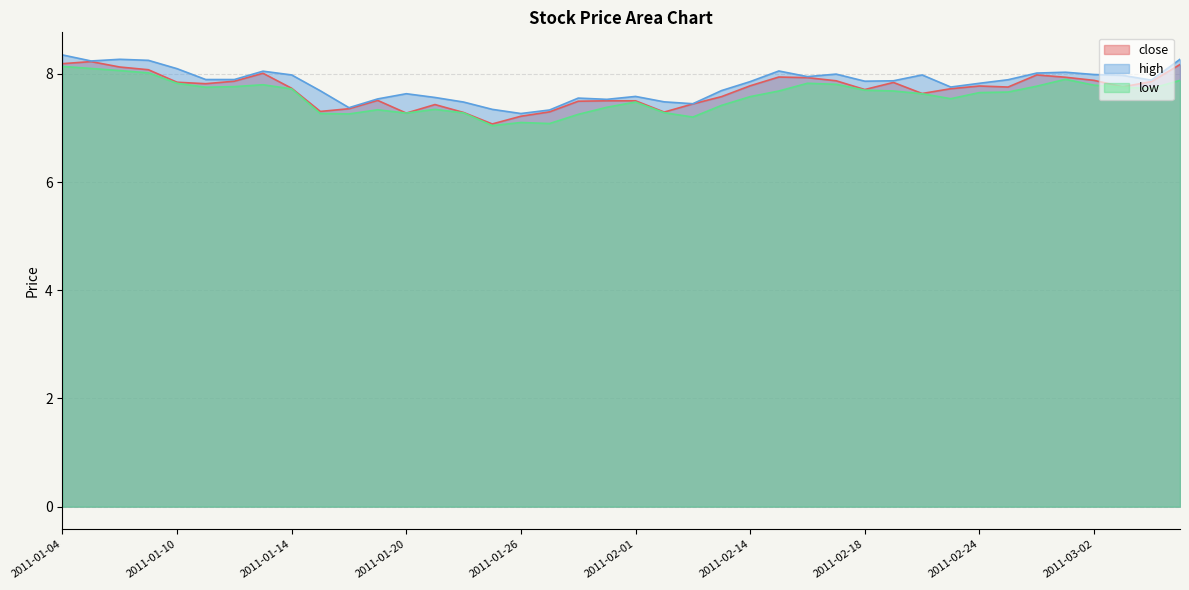

Which category has the highest value in the low series?

2011-01-04